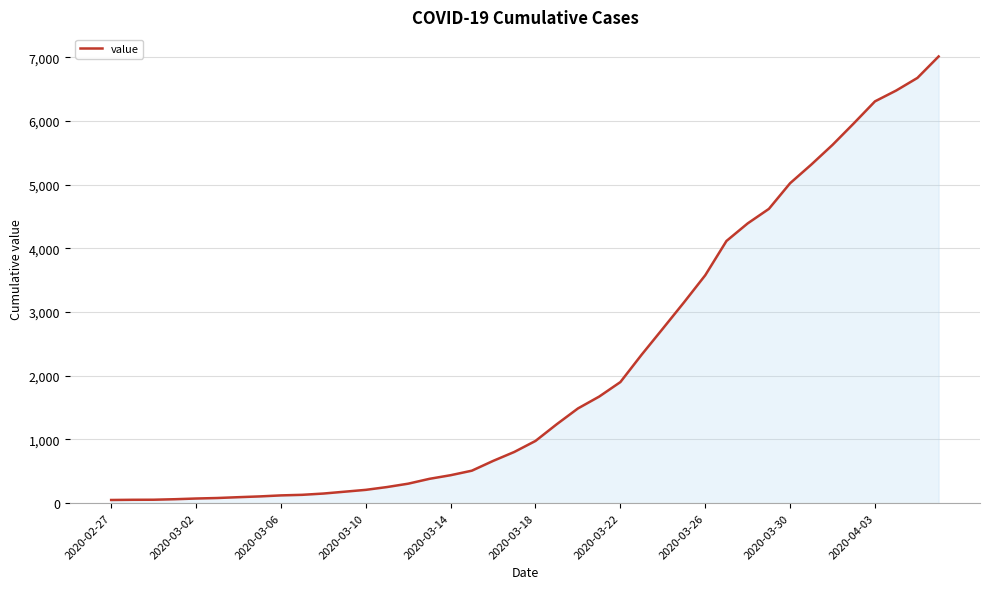

What is the maximum value shown in the chart?

7013